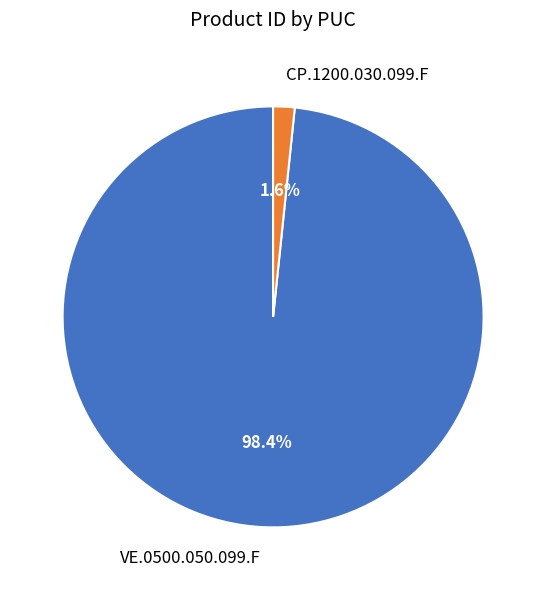

What is the majority slice?

VE.0500.050.099.F